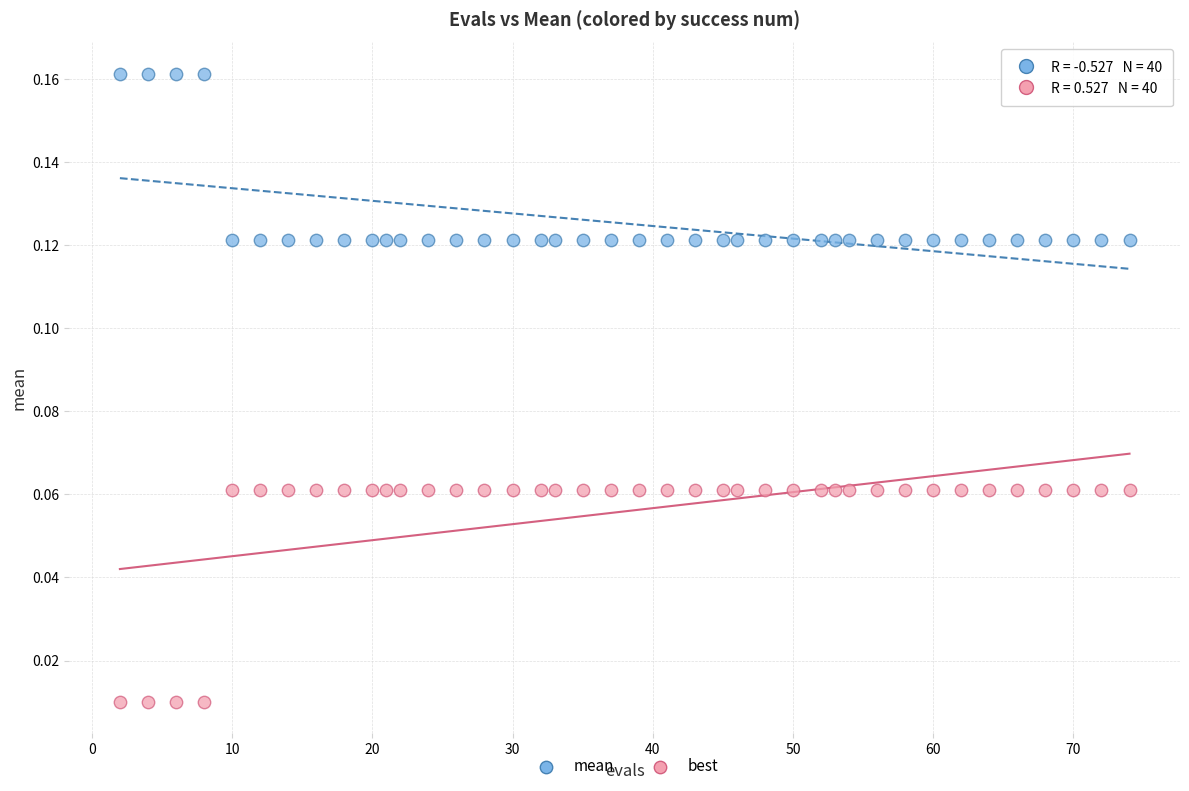

Across all data points, what is the range of X values (max minus min)?

72.0